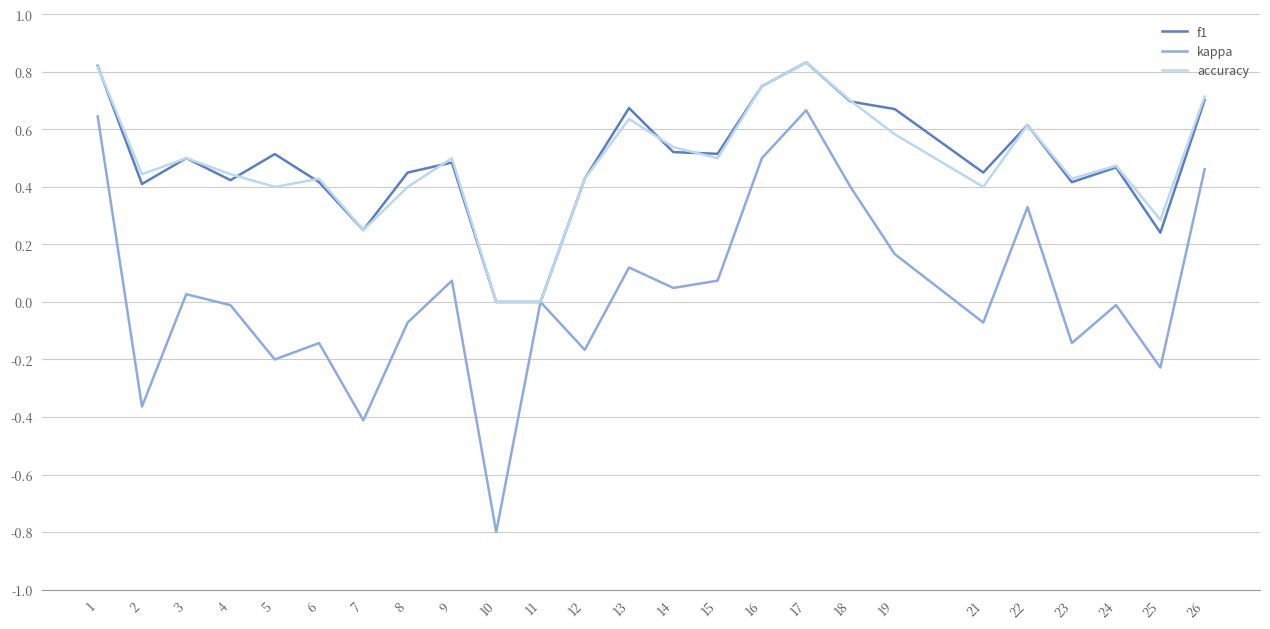

At which category does the chart reach its minimum across all series?

10